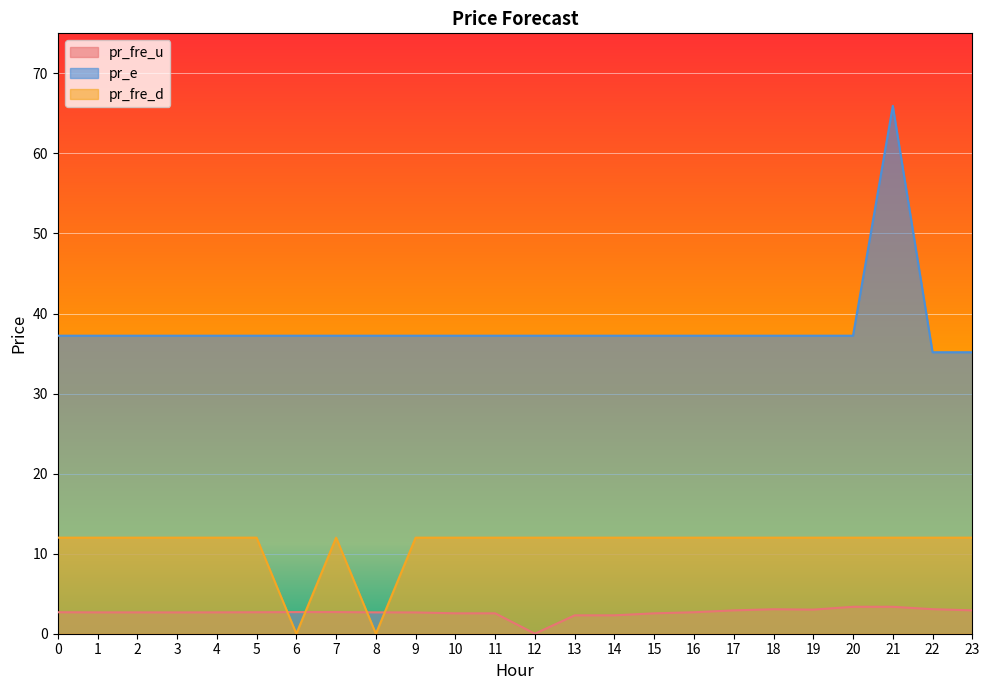

How many values in the pr_e series exceed 37?

22